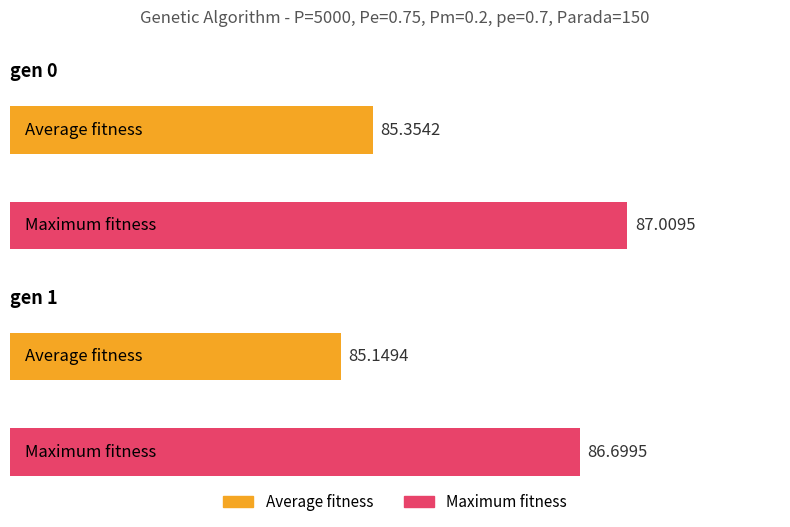

What is the value of the avg bar at the 2nd from the left?

85.1